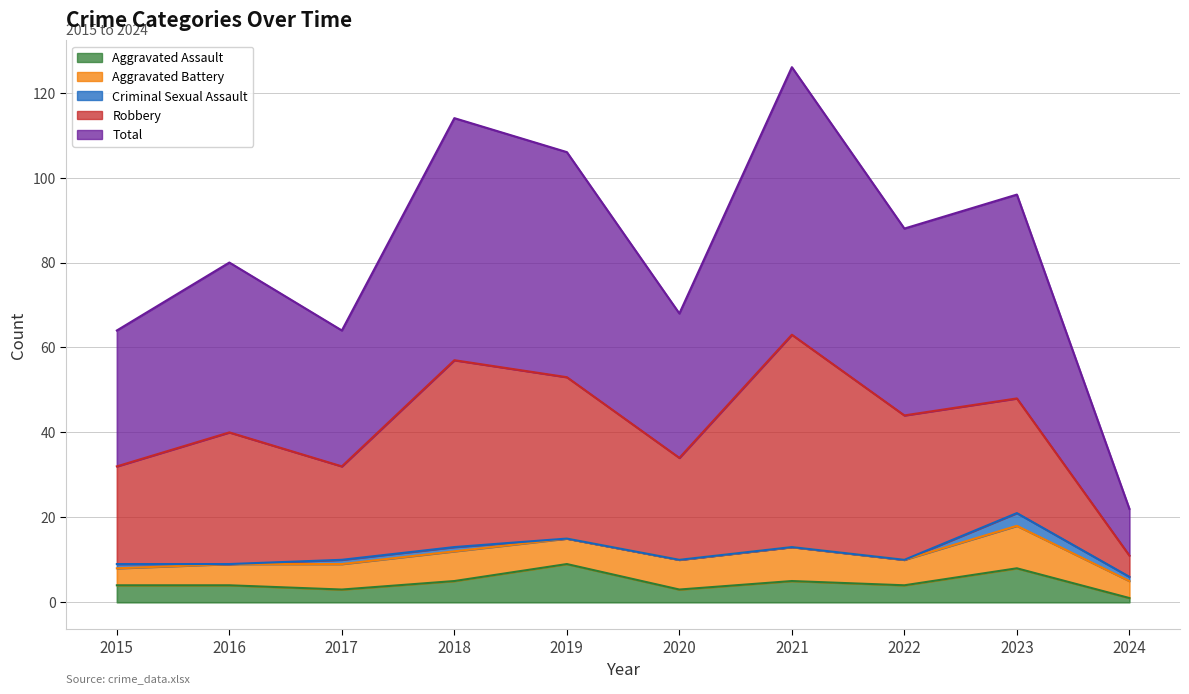

What is the difference between the second highest and second lowest values in the Aggravated Battery series?

4